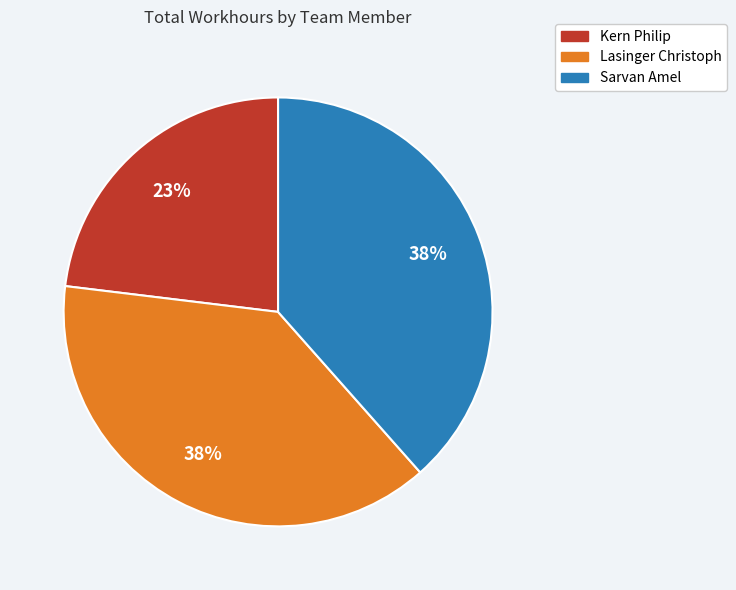

The Sarvan Amel slice represents 46% of the pie. True or false?

False